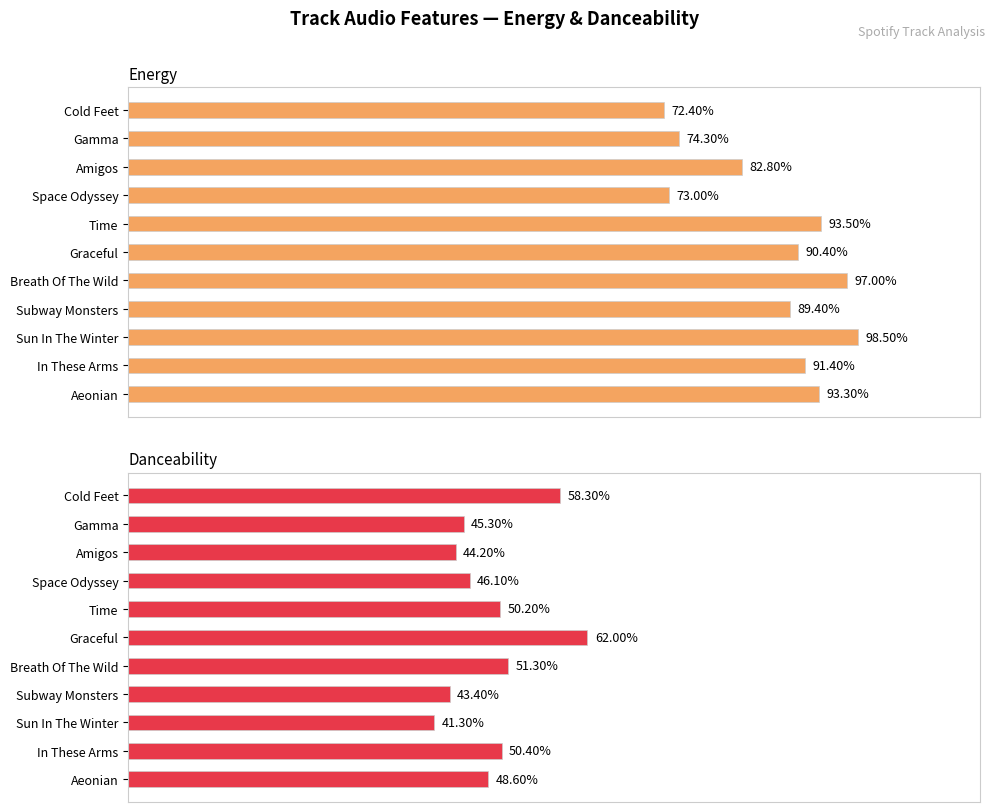

What is the average value of the Energy series?

0.9